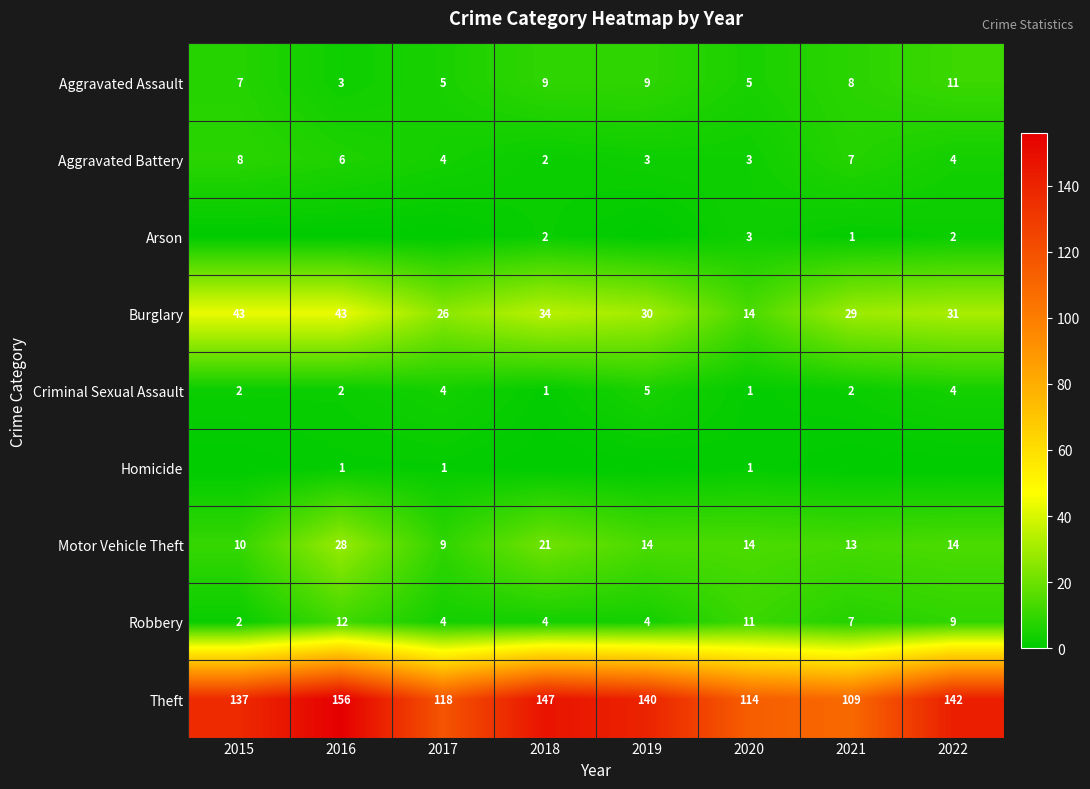

Is the value of Motor Vehicle Theft at 2019 greater than the value of Aggravated Battery at 2018?

Yes